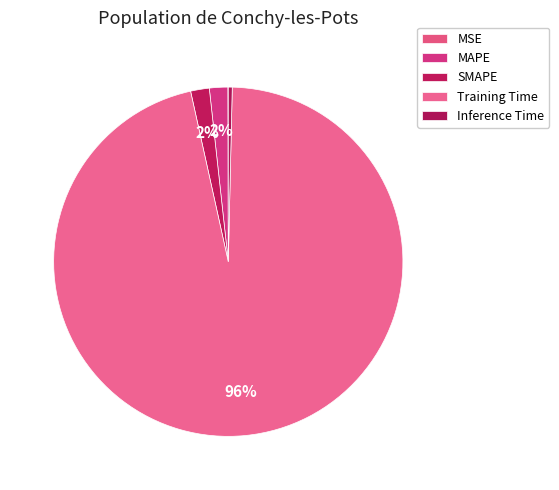

The SMAPE slice represents 1% of the pie. True or false?

False